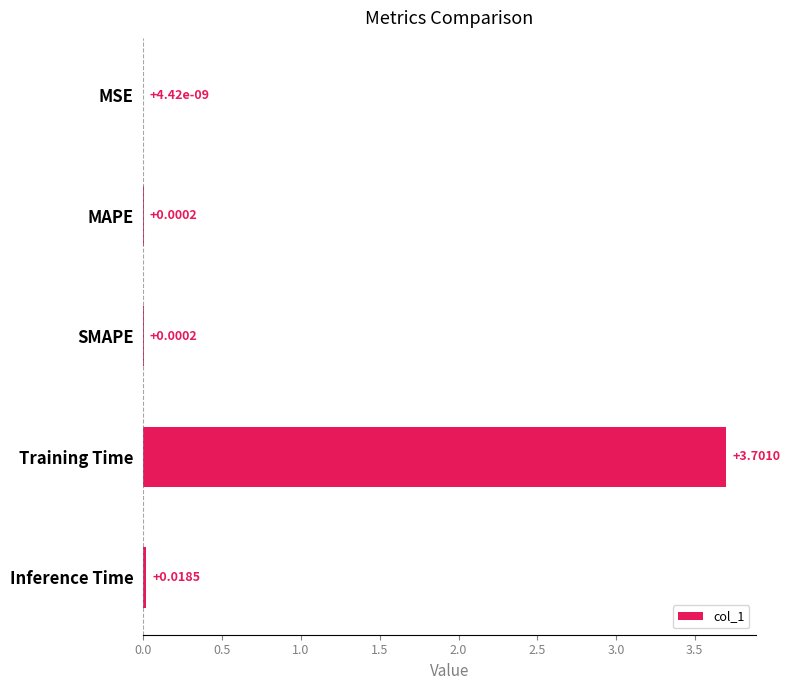

Between Inference Time and SMAPE, which is larger?

Inference Time